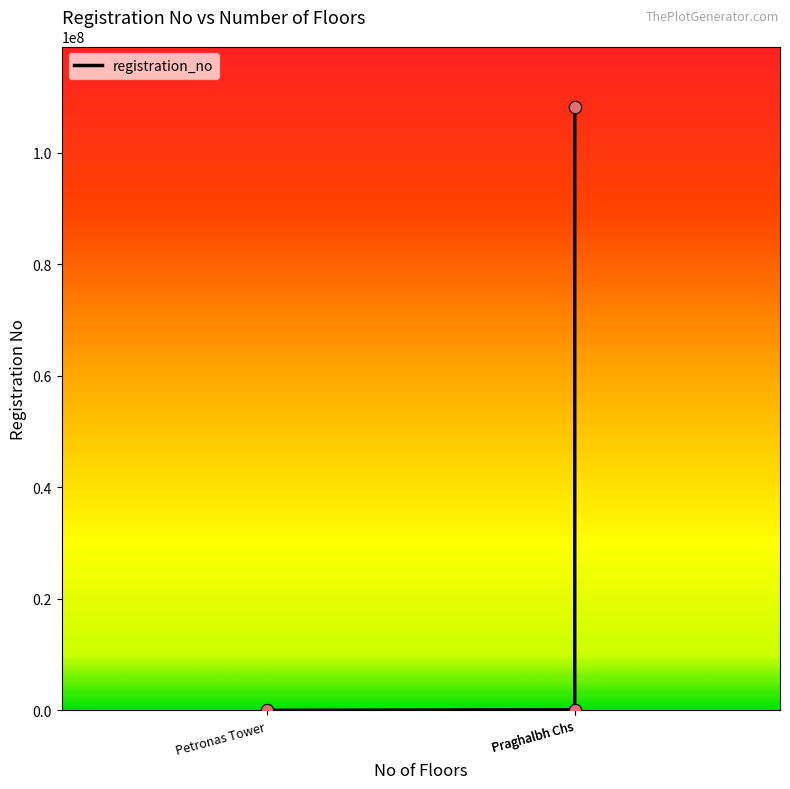

What is the change in value from Petronas Tower to Praghalbh Chs?

+108189525